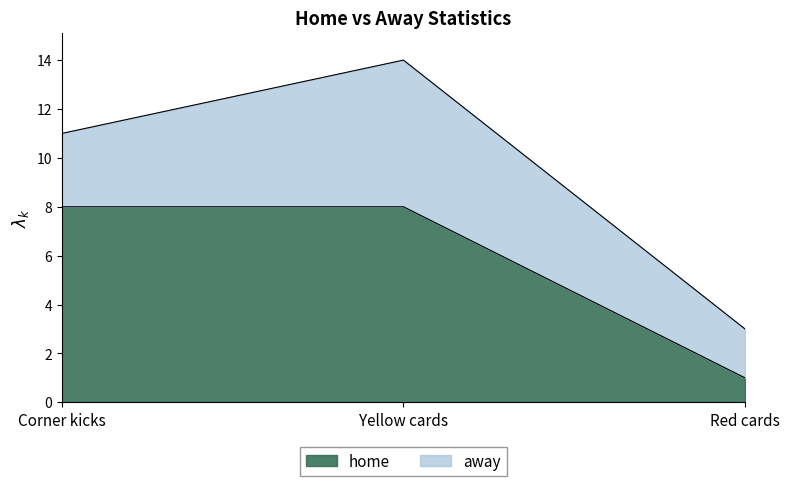

Does the chart display data point markers on the line(s)?

No